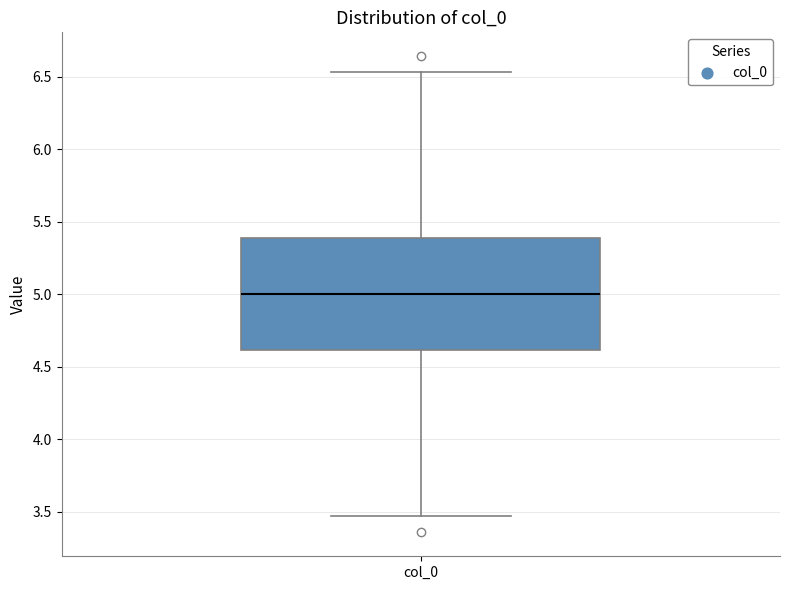

Transcribe this box plot: give where the median line is, the range the box spans, and where the two whiskers end, as read against the y-axis. The values are not printed on the chart, so give them approximately, as read against the axis.

median 5.00, box 4.60 to 5.40, whiskers 3.45 to 6.55